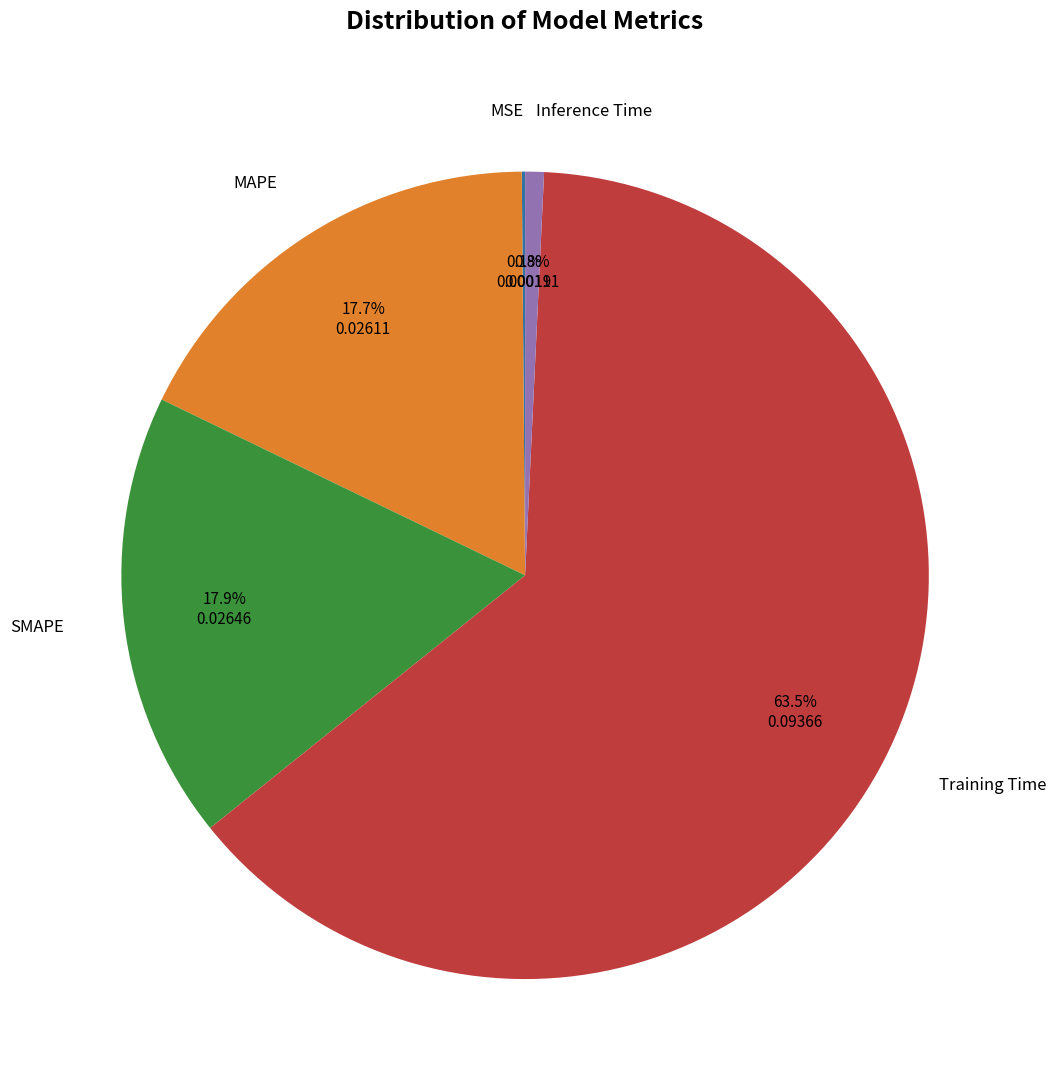

Is there any slice that represents more than half of the pie?

Yes